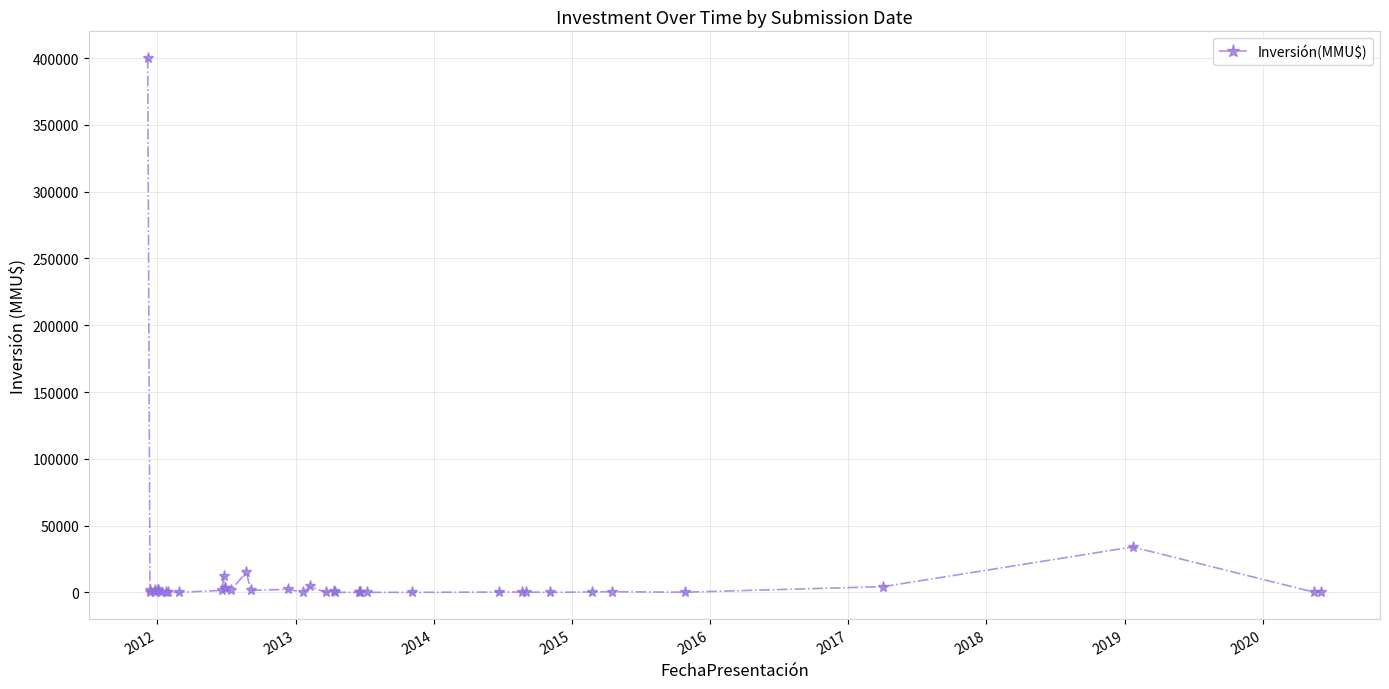

Is this an area chart (filled region under the line)?

No